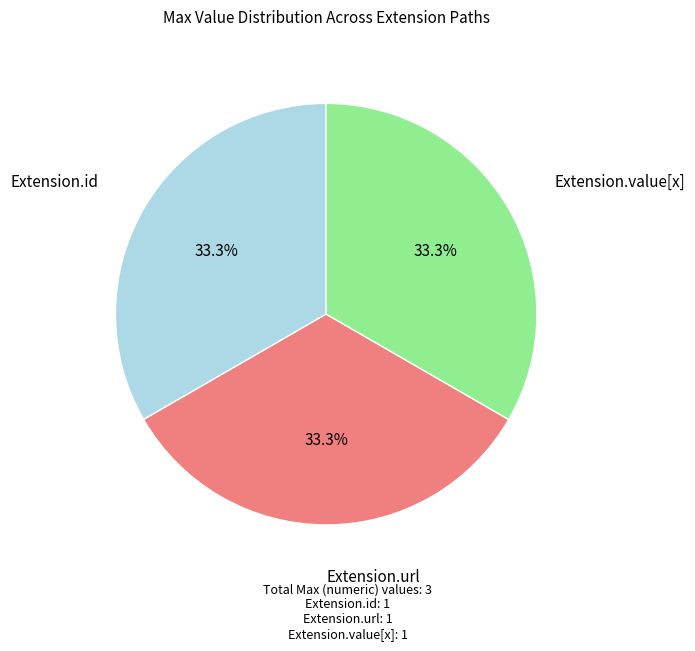

Count the number of slices in the pie.

3